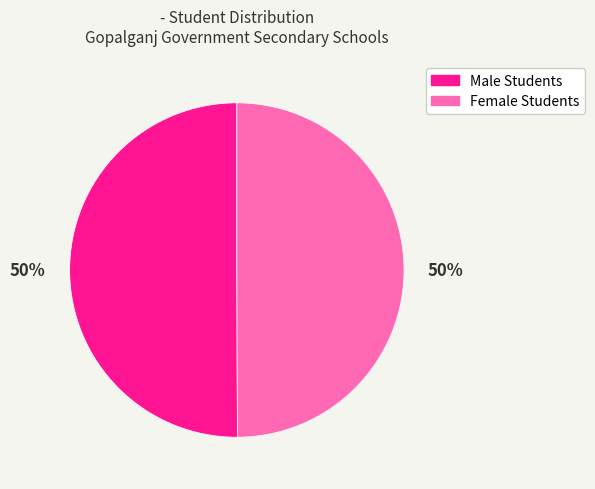

How many segments does this pie chart have?

2